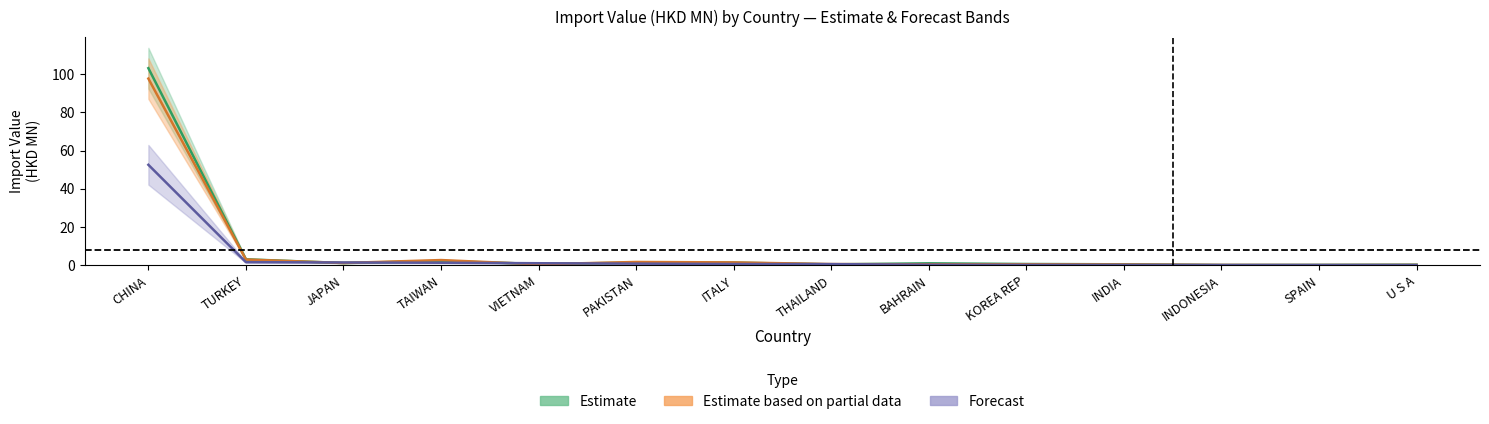

What is the approximate value of 201712 at TURKEY?

3.0